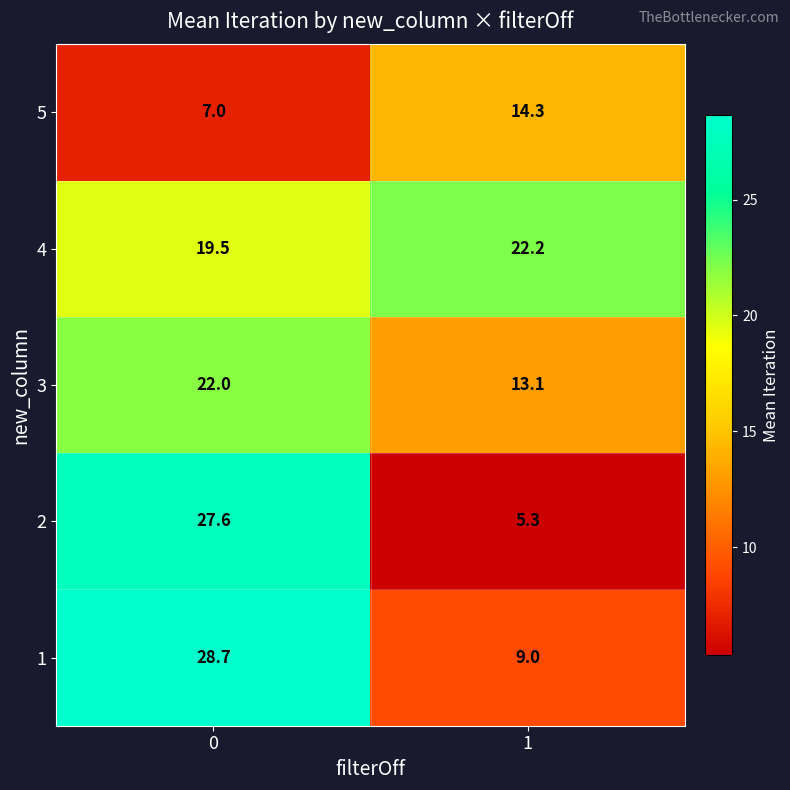

What is the total value across all series at 1?

63.9